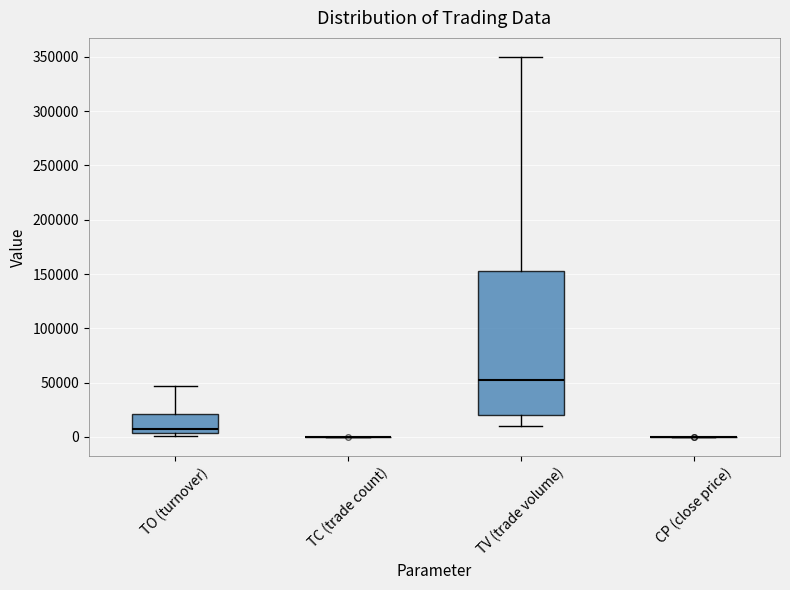

Reading left to right, read every box against the y-axis: the position of its median line, the range the box covers, and the ends of its whiskers. The values are not printed on the chart, so give them approximately, as read against the axis.

TO (turnover): median 5000 (just above the box's lower edge), box 5000 to 20000, whiskers 0 to 45000
TC (trade count): box collapsed to a line at 0, whiskers 0 to 0
TV (trade volume): median 55000, box 20000 to 155000, whiskers 10000 to 350000
CP (close price): box collapsed to a line at 0, whiskers 0 to 0